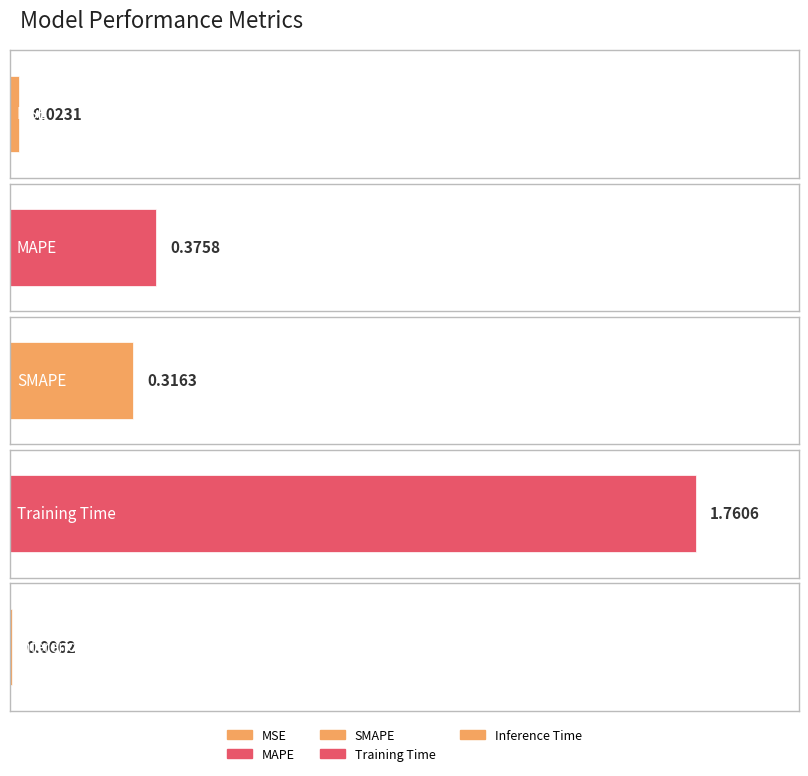

What is the greatest value displayed?

1.8